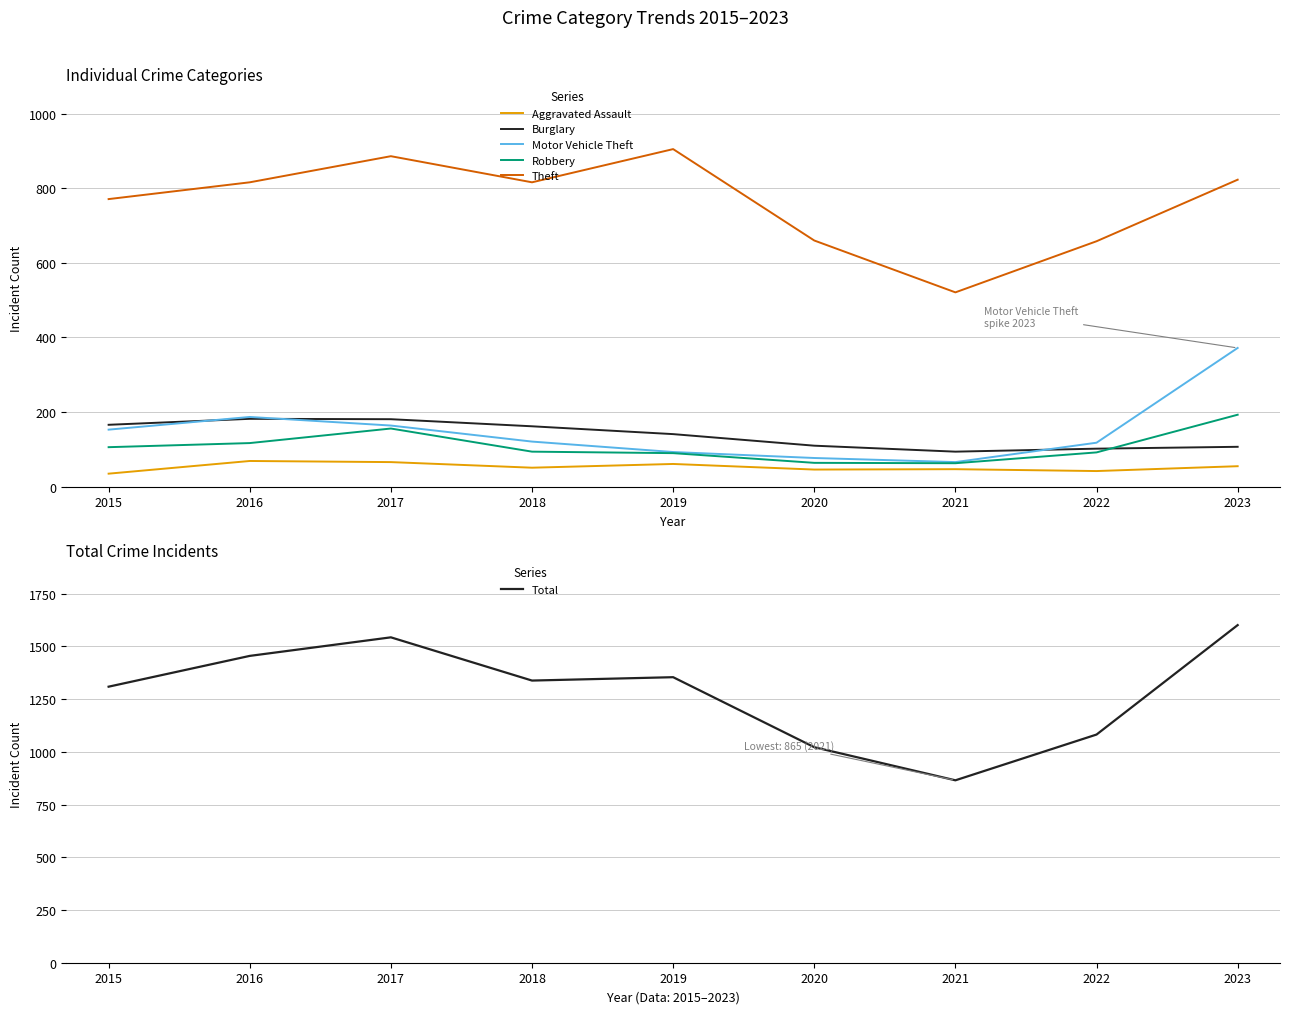

The value of Theft at 2016 is 334. True or false?

False